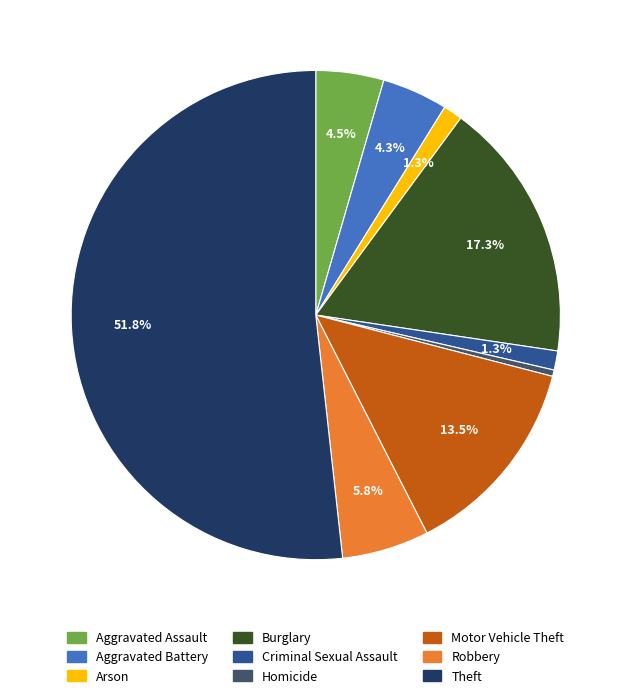

Approximately how many times larger is the value at Arson compared to Criminal Sexual Assault?

1.0